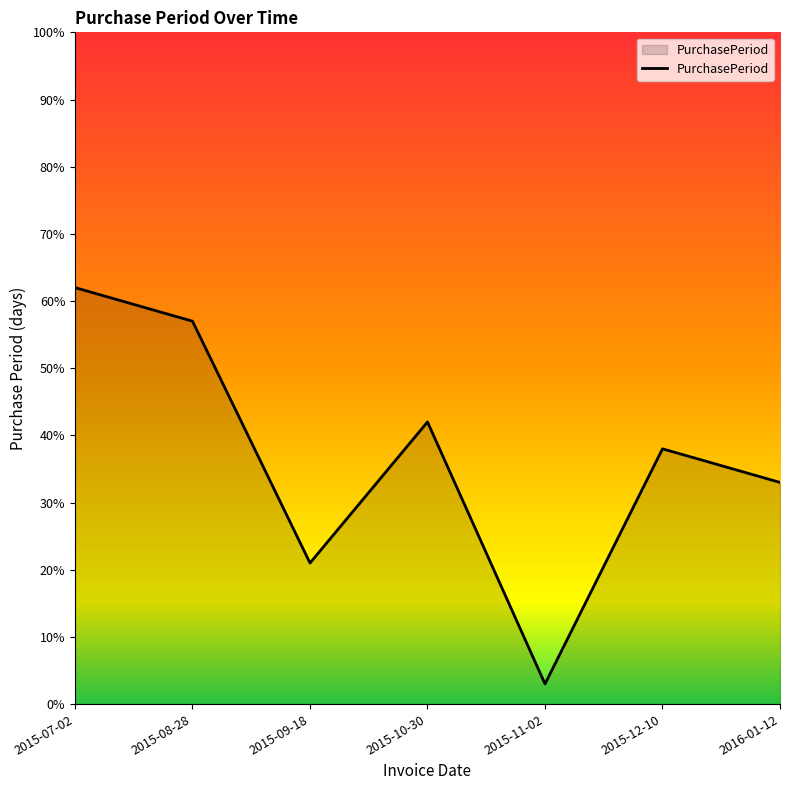

What is the maximum value shown in the chart?

62